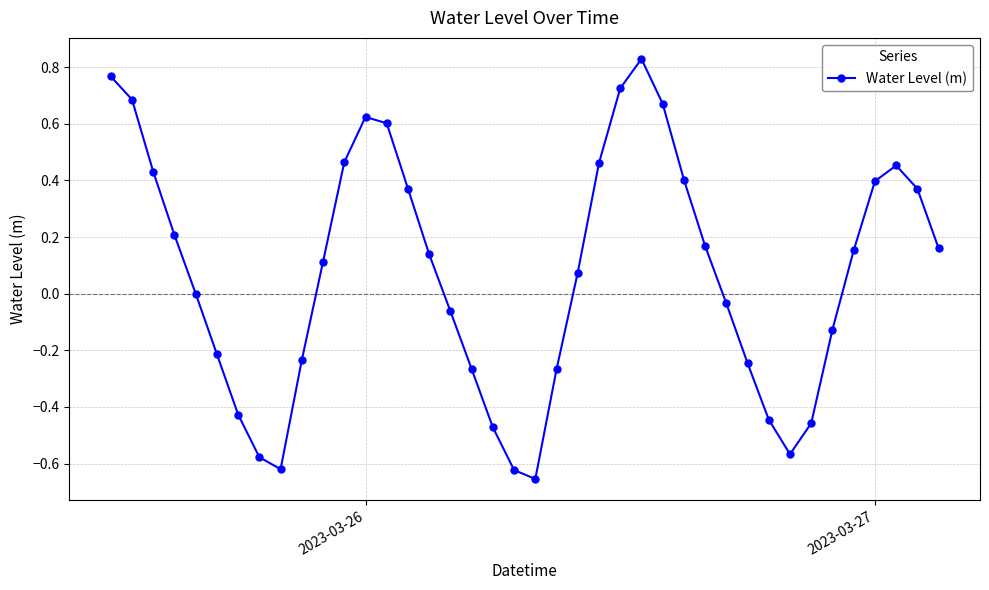

True or false: there are more than 2 points higher than both neighbors.

True